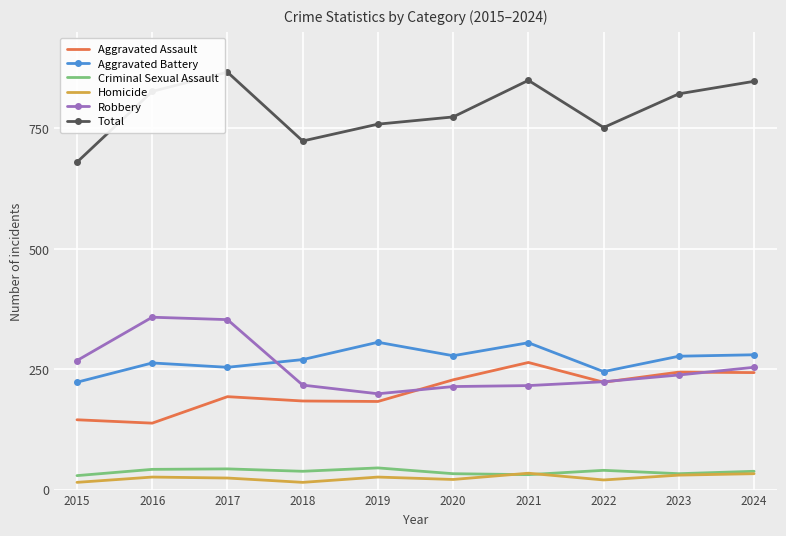

True or false: Homicide has a value of 15 at 2018.

True